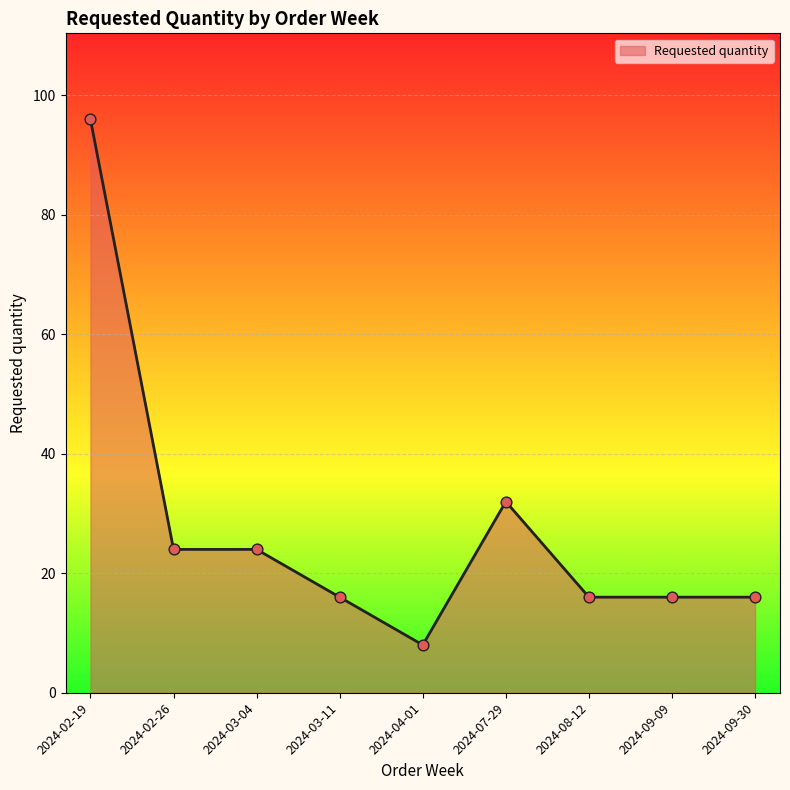

Approximately how many times larger is the value at 2024-07-29 compared to 2024-09-09?

2.0